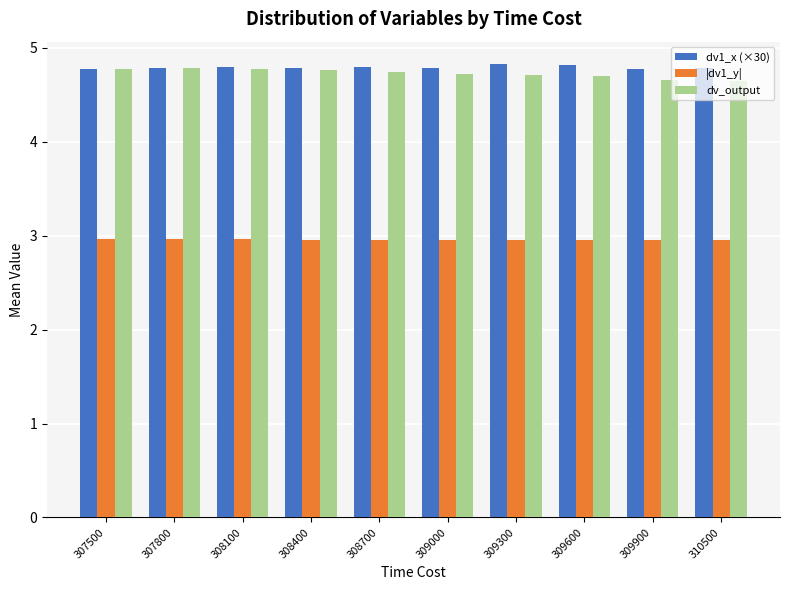

What is the maximum value for dv_output?

4.8